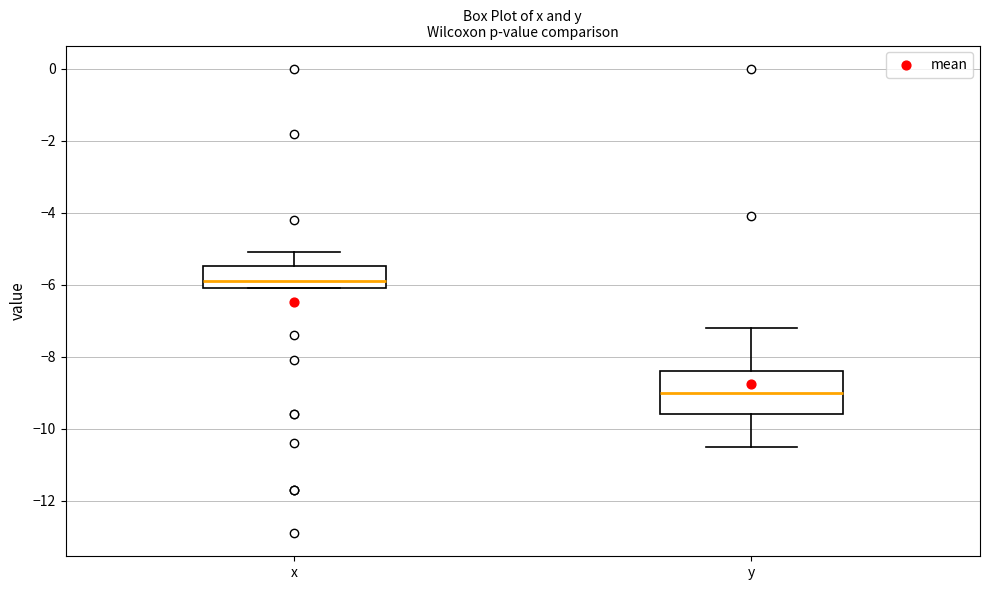

Comparing the boxes themselves (not the whiskers), which one is the tallest?

y